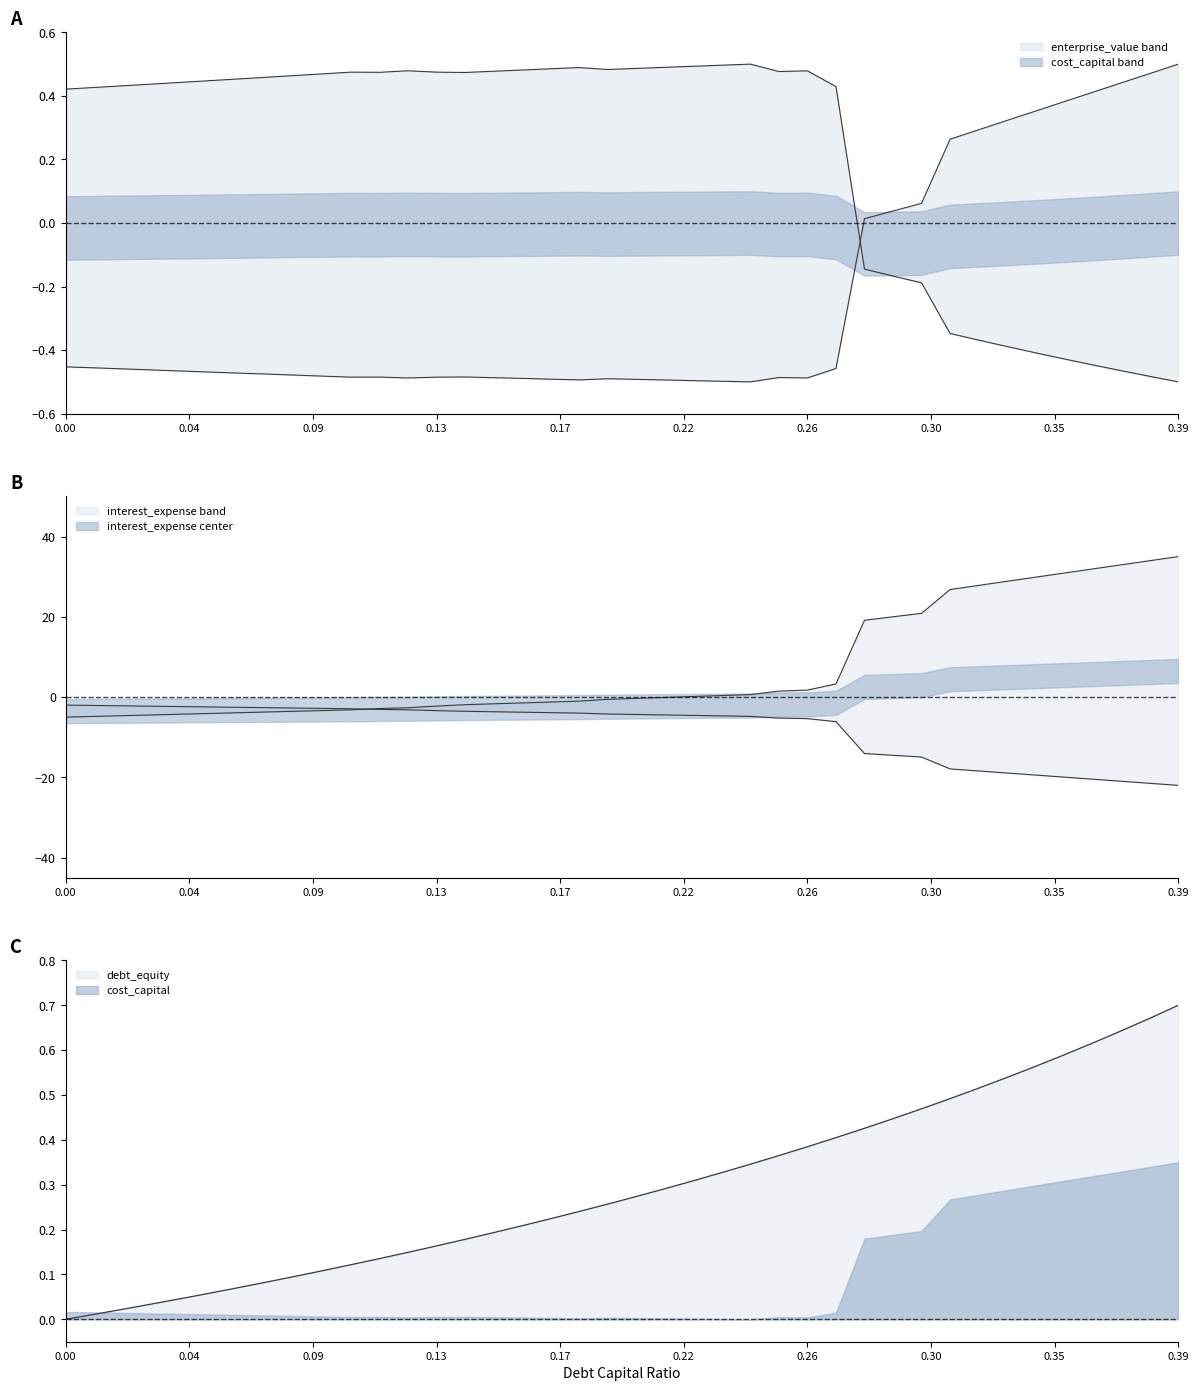

How many values in enterprise_value are below zero?

12